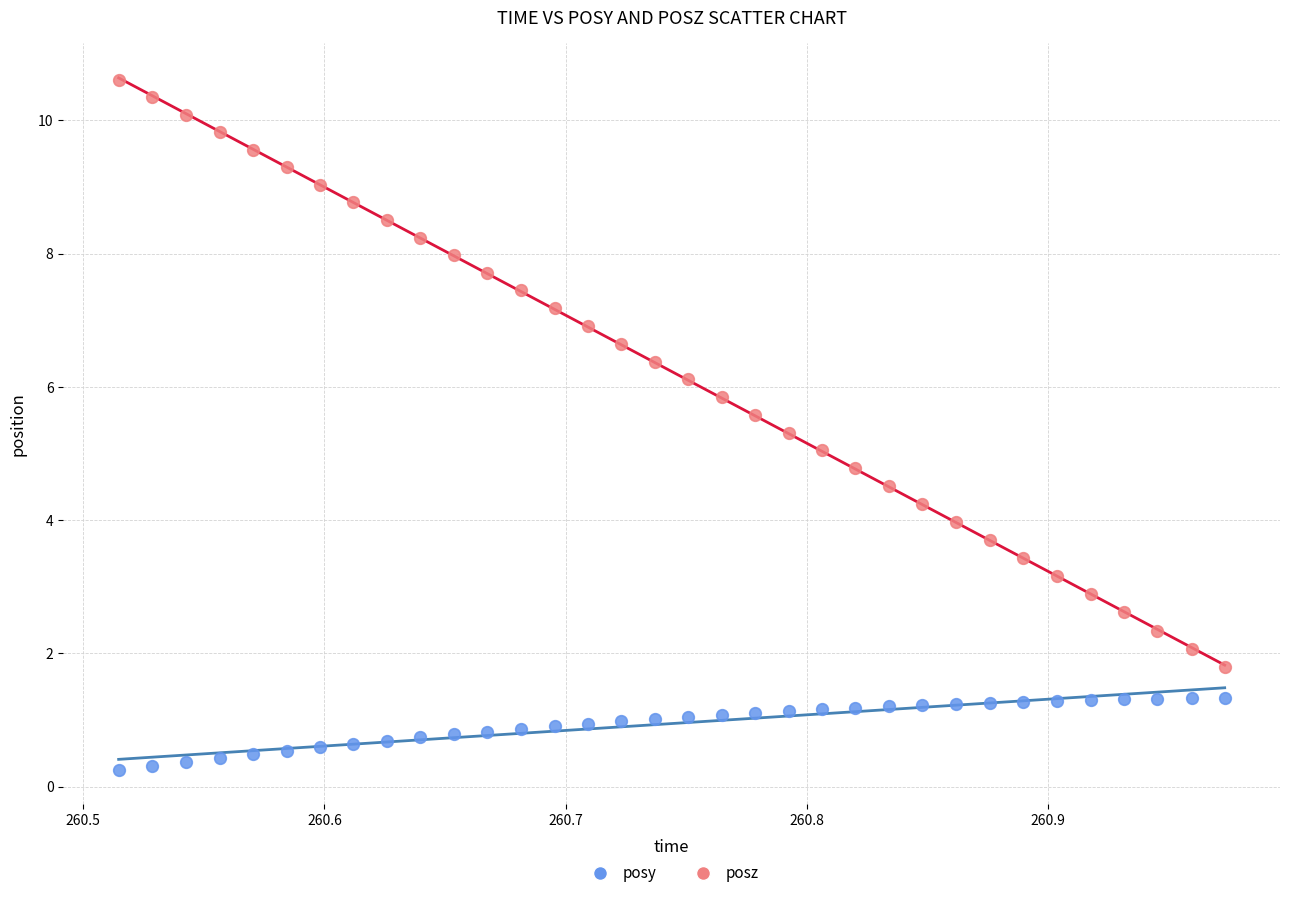

Which series contains the highest Y value?

posz